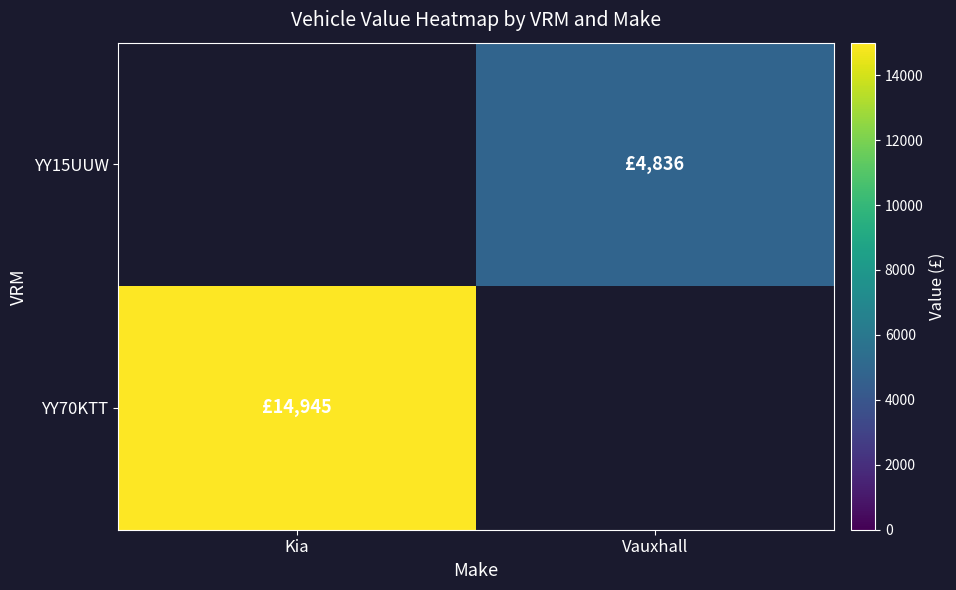

How many data points does each series have?

2